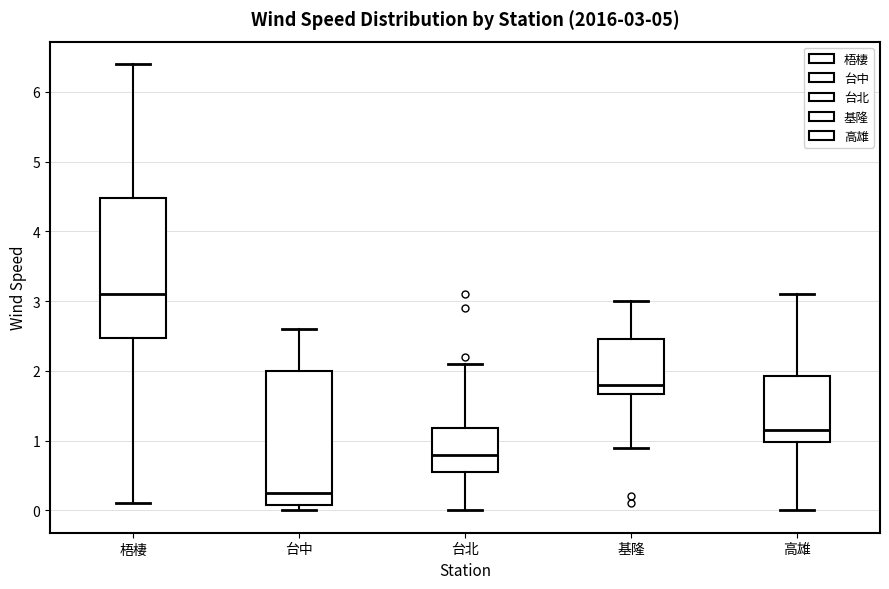

Which box's median line is the lowest?

台中